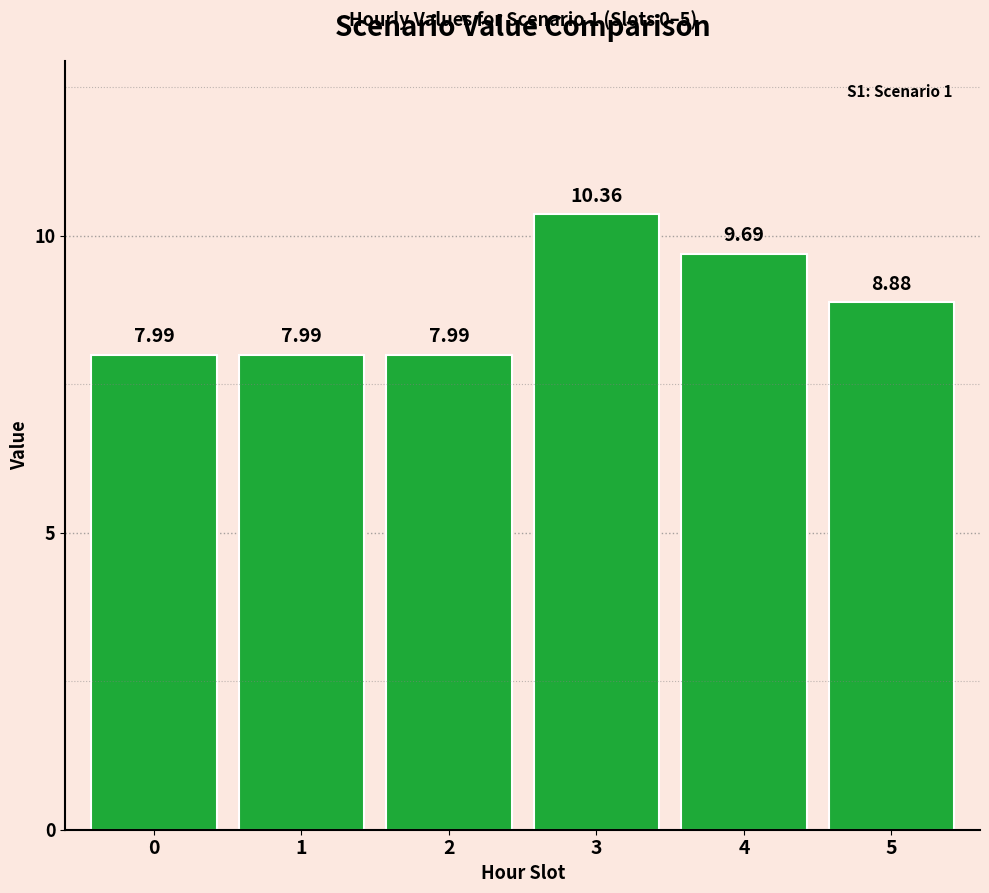

Approximately how many times larger is the value at 2 compared to 5?

0.9